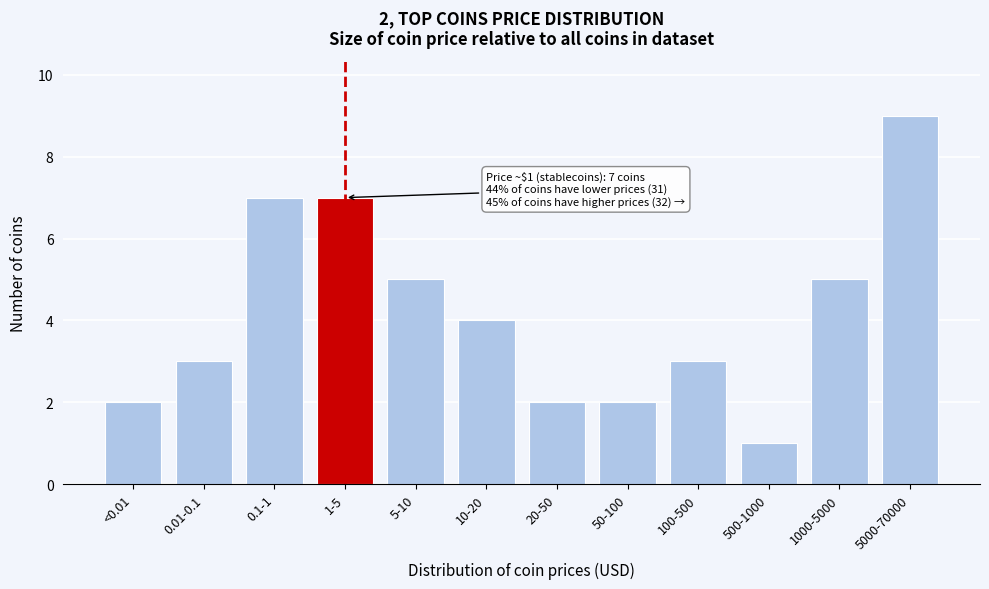

Reading left to right, transcribe all the data shown in this chart.

<0.01=2	0.01-0.1=3	0.1-1=7	1-5=7	5-10=5	10-20=4	20-50=2	50-100=2	100-500=3	500-1000=1	1000-5000=5	5000-70000=9